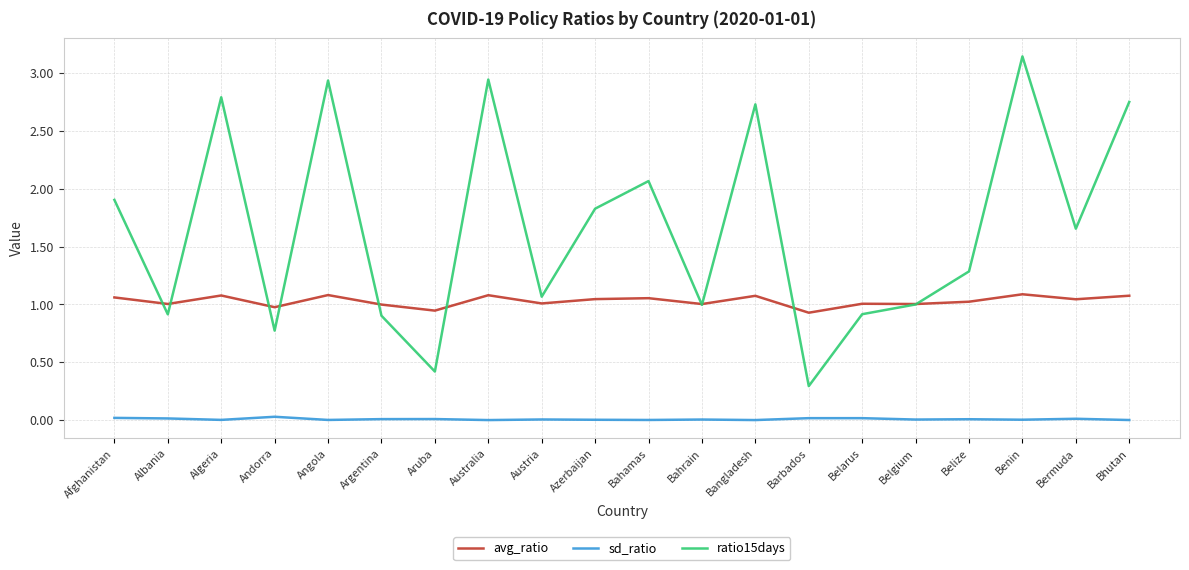

Which series has the widest spread of values?

ratio15days